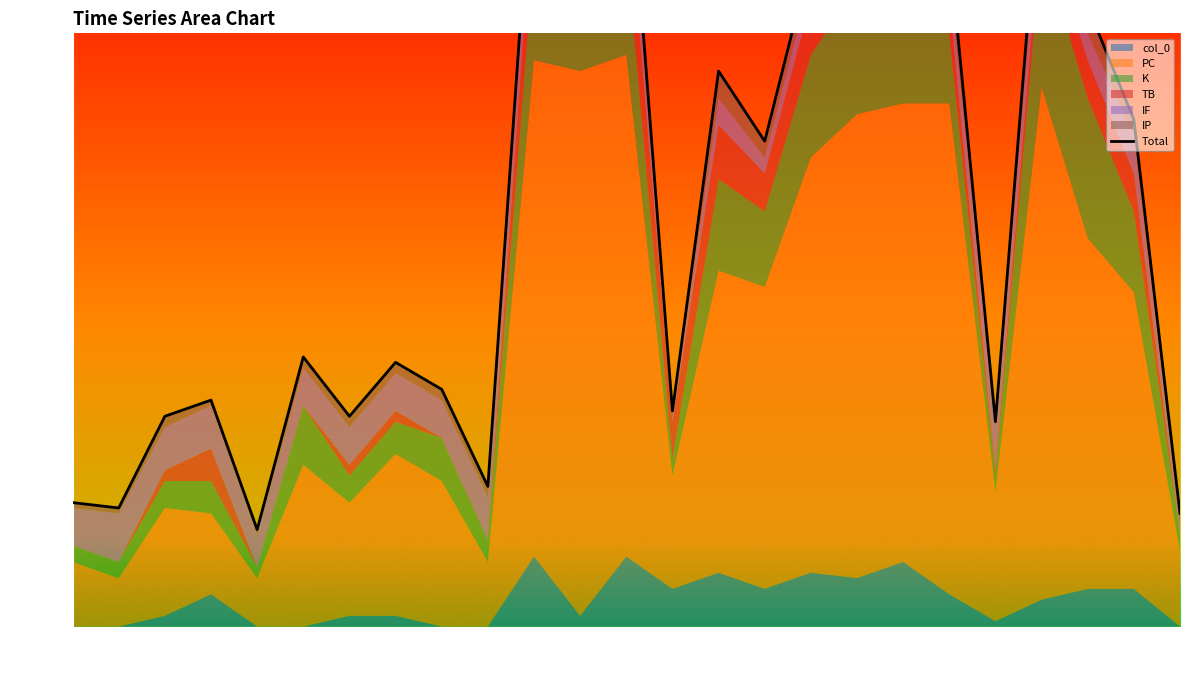

True or false: K has more than 0 points higher than both neighbors.

True